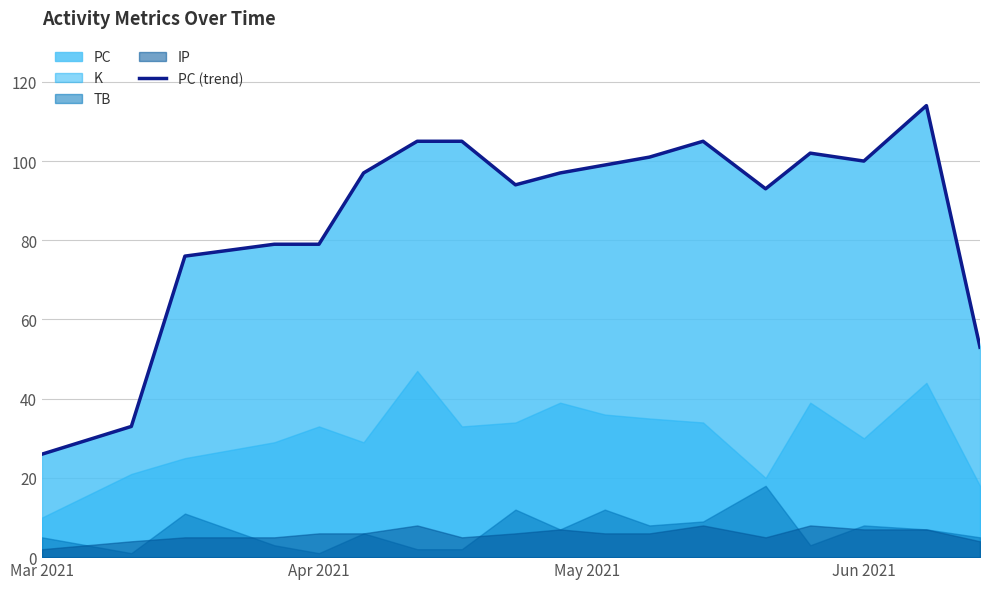

What is the average value?

87